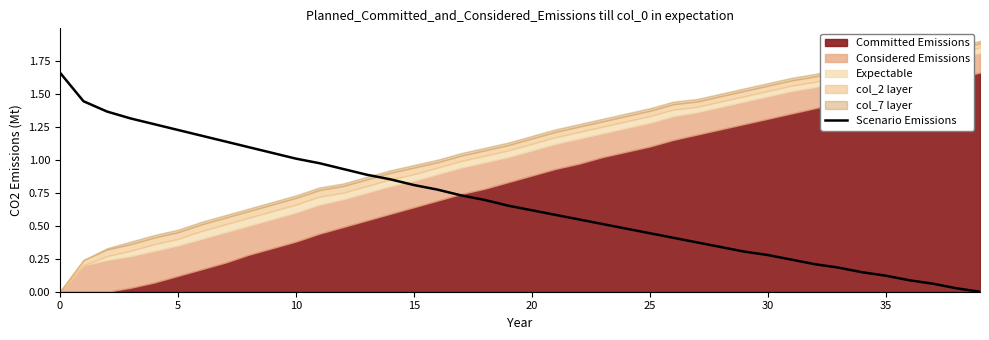

The value at 19 is 0.7. True or false?

True